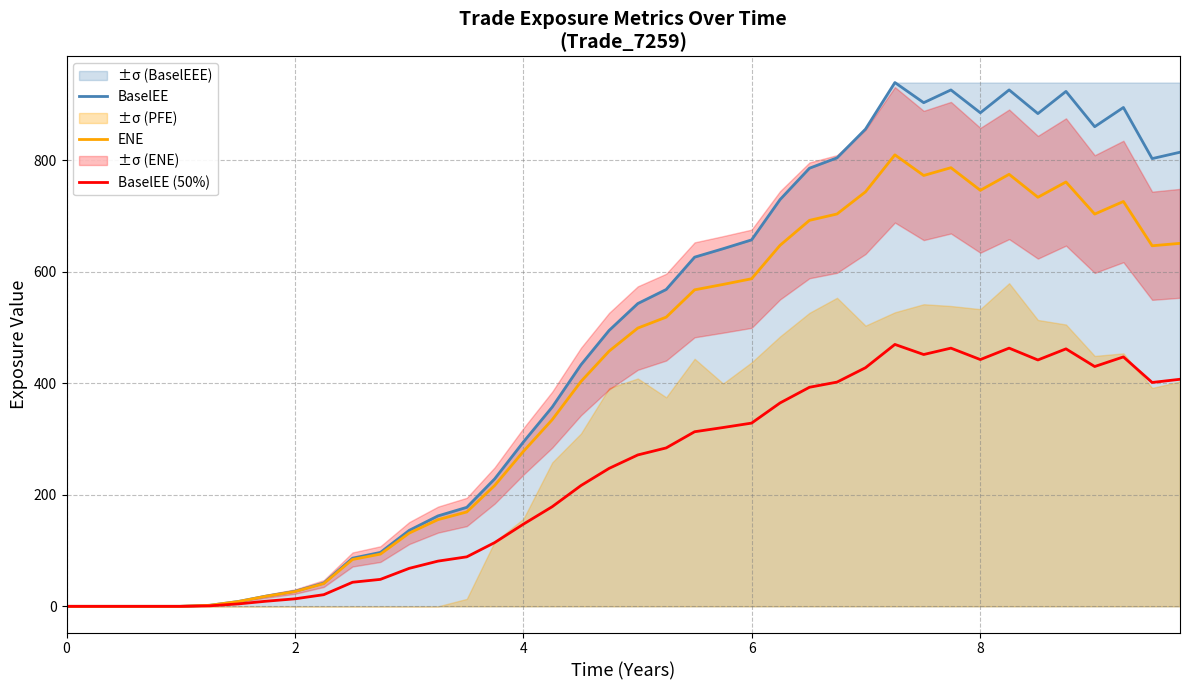

How many lines are shown in the chart?

3